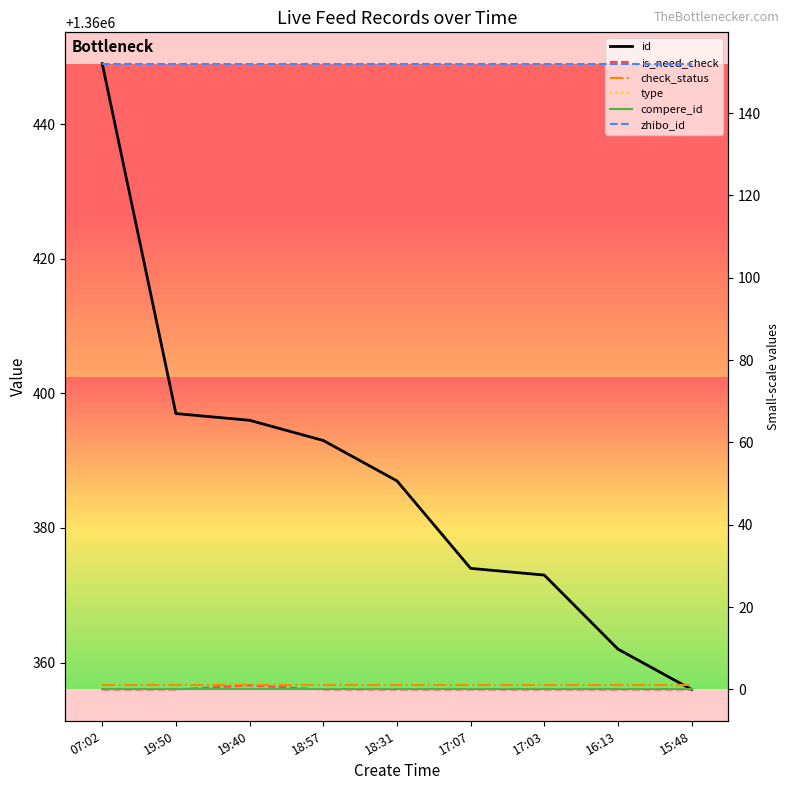

Reading right to left, transcribe all the data shown in this chart.

id: 15:48=1360356	16:13=1360362	17:03=1360373	17:07=1360374	18:31=1360387	18:57=1360393	19:40=1360396	19:50=1360397	07:02=1360449
is_need_check: 15:48=0	16:13=0	17:03=0	17:07=0	18:31=0	18:57=0	19:40=1	19:50=0	07:02=0
check_status: 15:48=1	16:13=1	17:03=1	17:07=1	18:31=1	18:57=1	19:40=1	19:50=1	07:02=1
type: 15:48=0	16:13=0	17:03=0	17:07=0	18:31=0	18:57=0	19:40=0	19:50=0	07:02=0
compere_id: 15:48=0	16:13=0	17:03=0	17:07=0	18:31=0	18:57=0	19:40=0	19:50=0	07:02=0
zhibo_id: 15:48=152	16:13=152	17:03=152	17:07=152	18:31=152	18:57=152	19:40=152	19:50=152	07:02=152